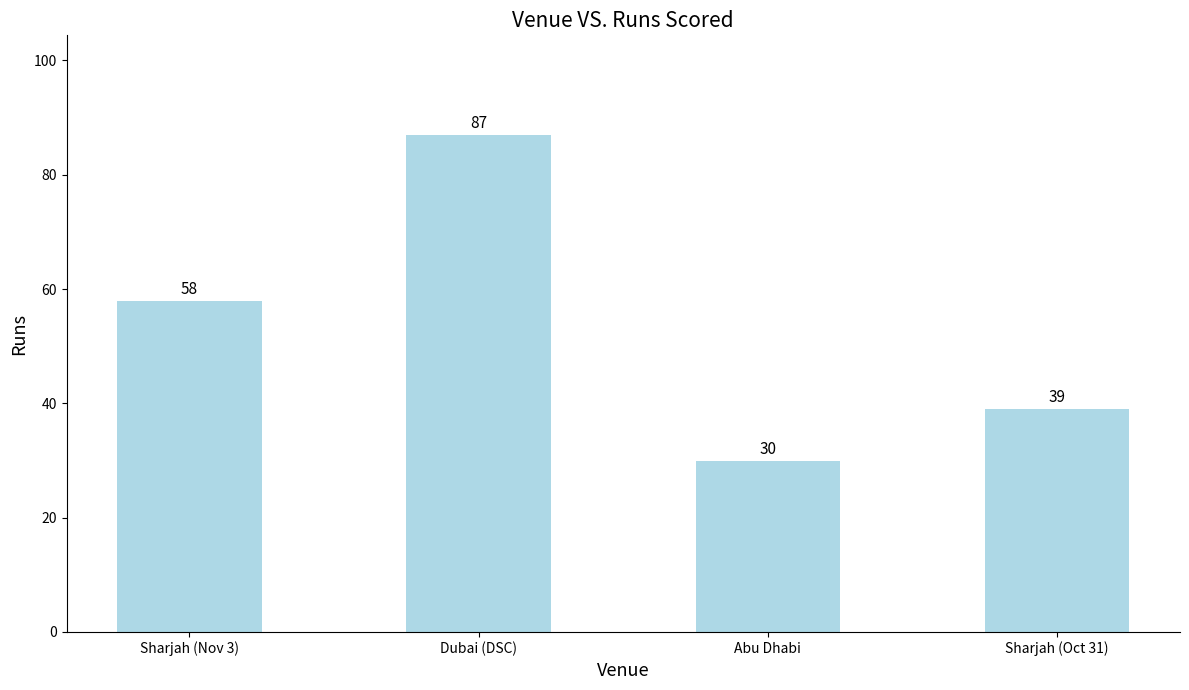

Reading left to right, transcribe all the data shown in this chart.

58	87	30	39